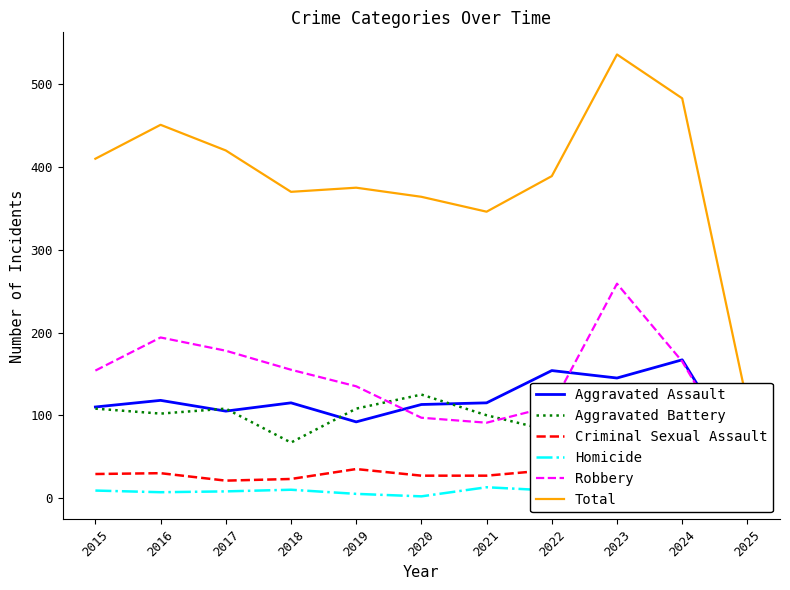

At 2016, list the series in order from smallest to largest.

Homicide, Criminal Sexual Assault, Aggravated Battery, Aggravated Assault, Robbery, Total